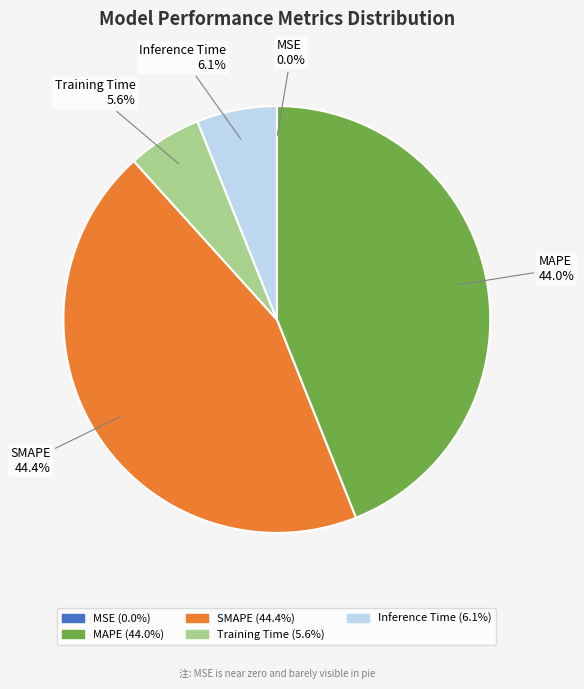

What portion of the pie excludes MAPE?

56.0%